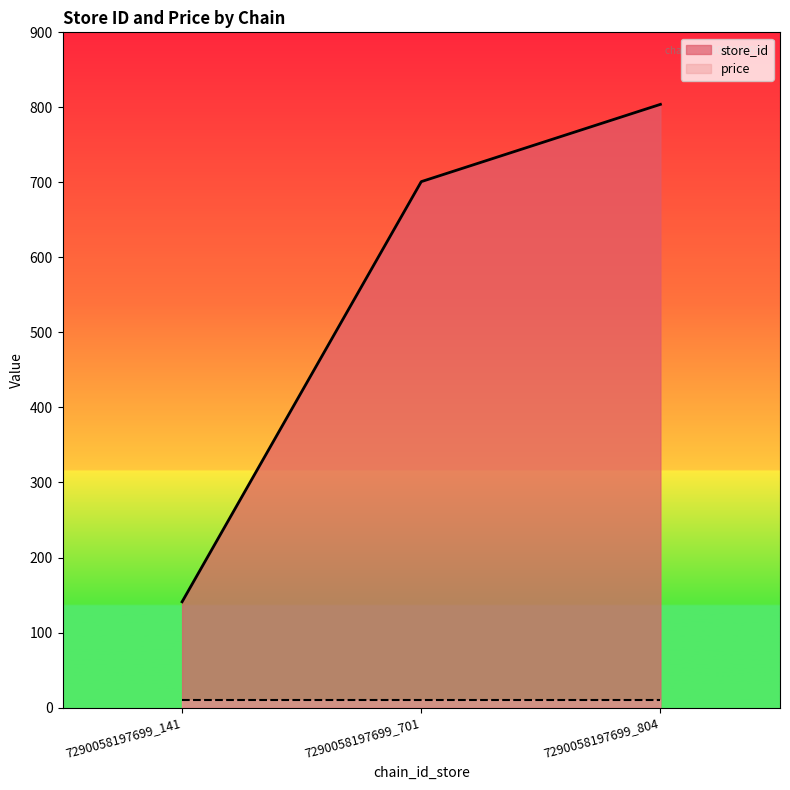

What is the value of the 2nd point from the left?

701